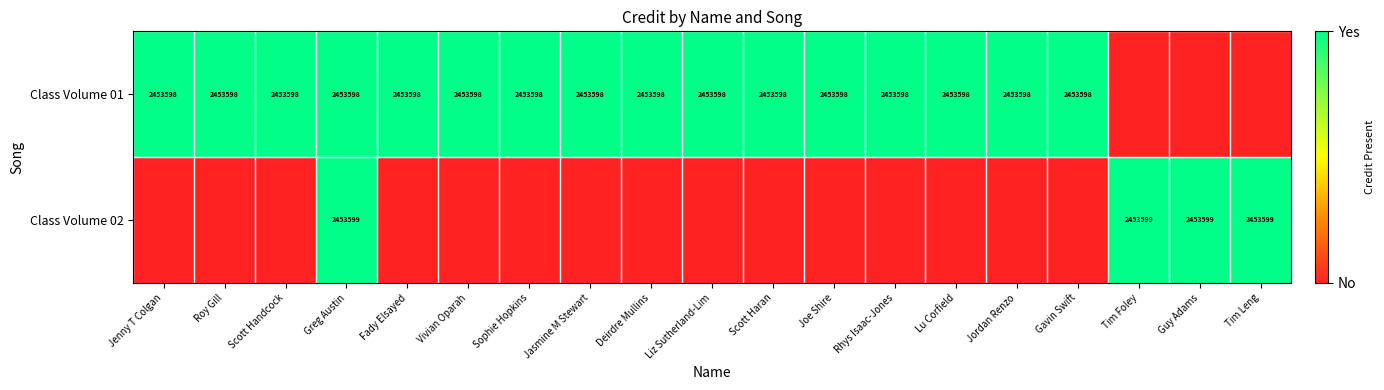

The value of Class Volume 01 at Joe Shire is 901598. True or false?

False